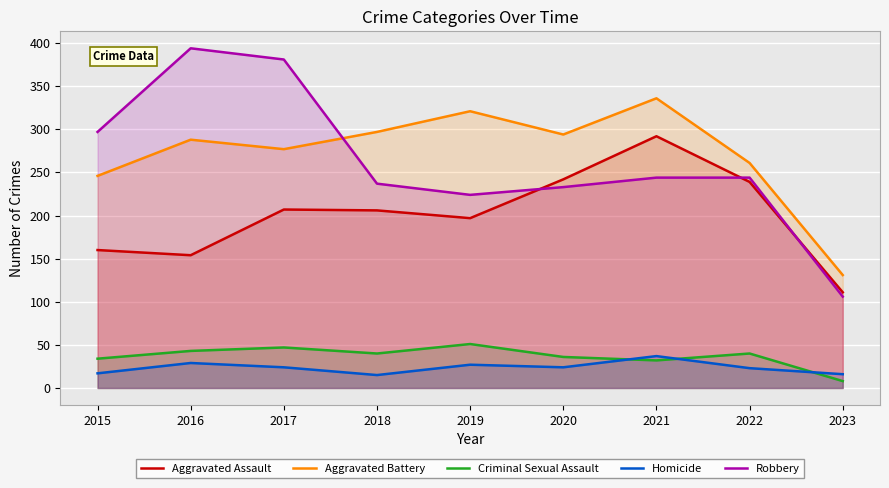

Count the number of data series in this chart.

5